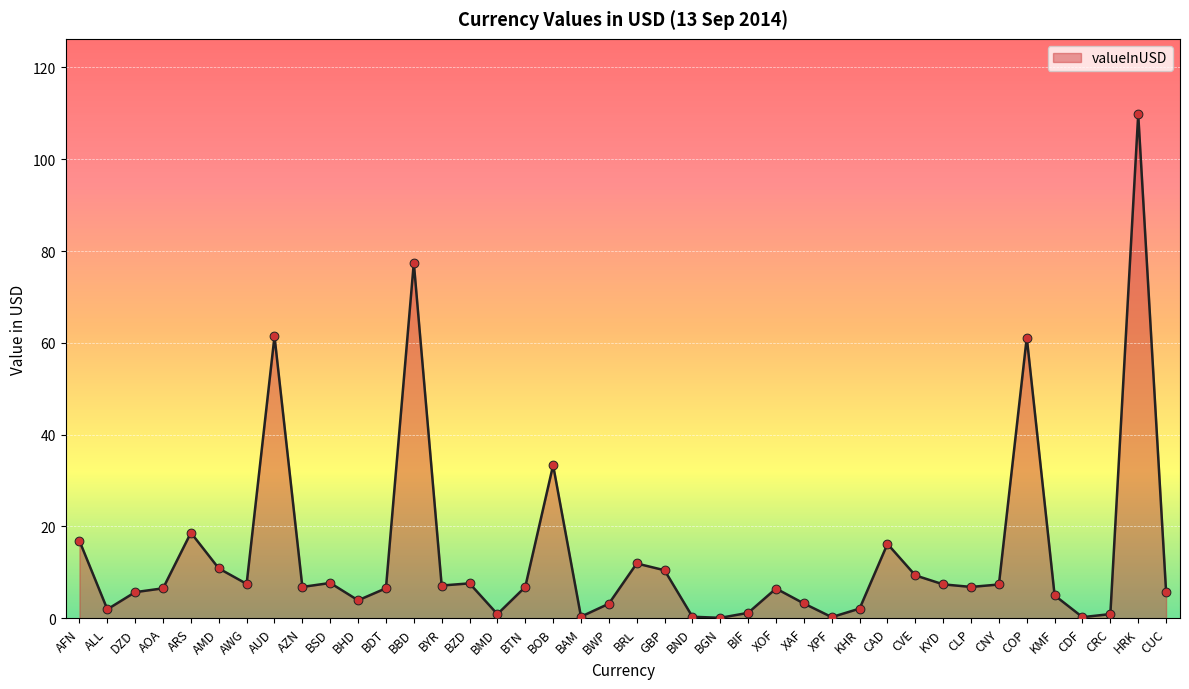

What is the change in value from BTN to KYD?

+0.6